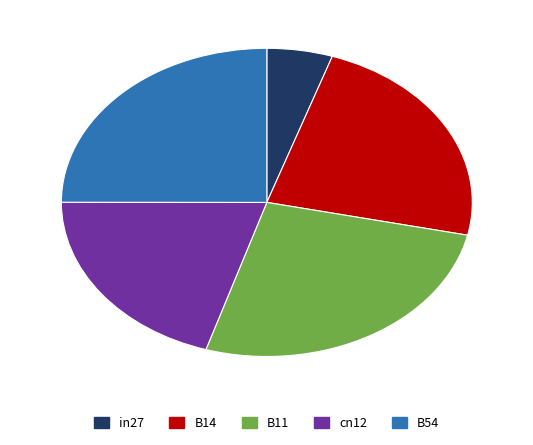

The cn12 slice represents 12% of the pie. True or false?

False